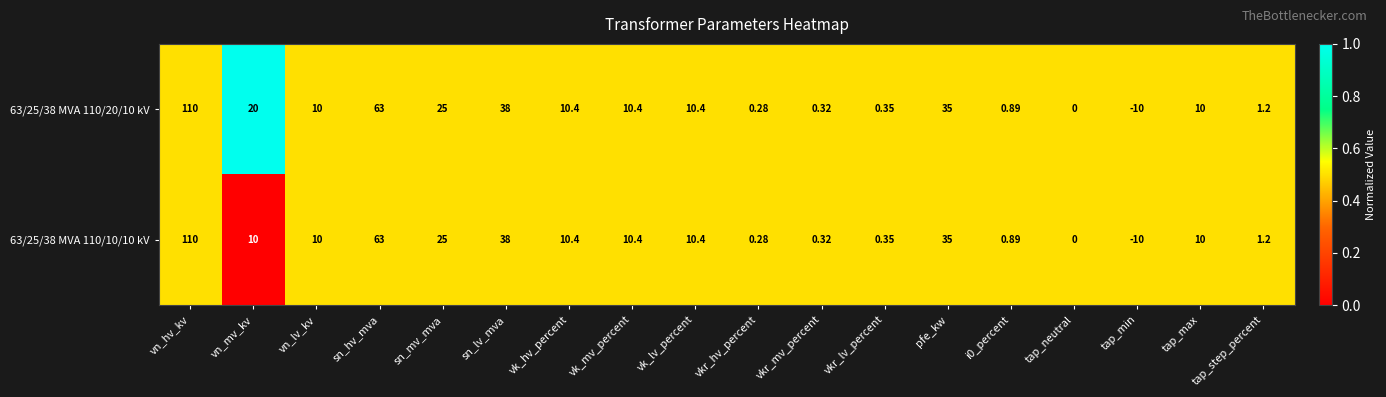

Which category has the highest value across all series?

vn_hv_kv